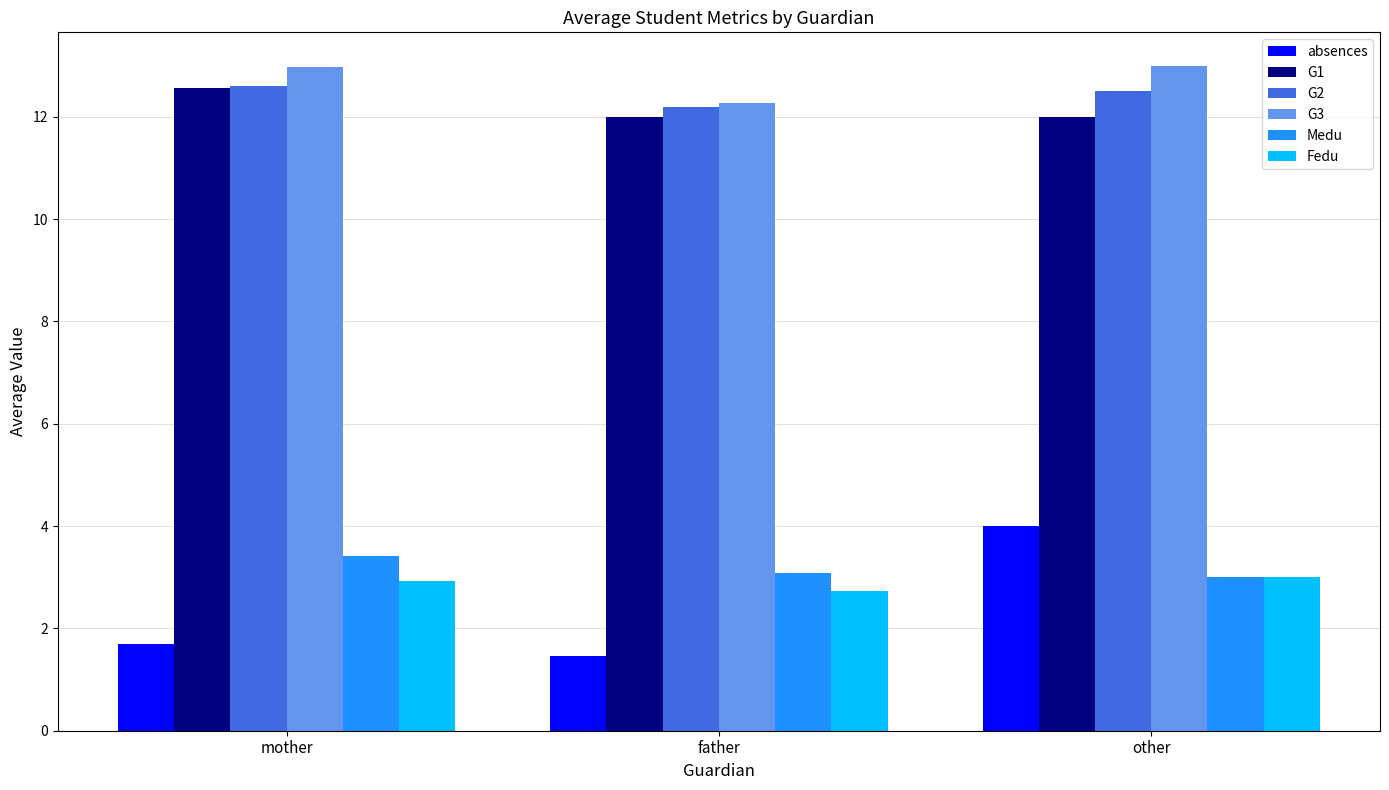

What is the lowest value of the Fedu series?

2.7